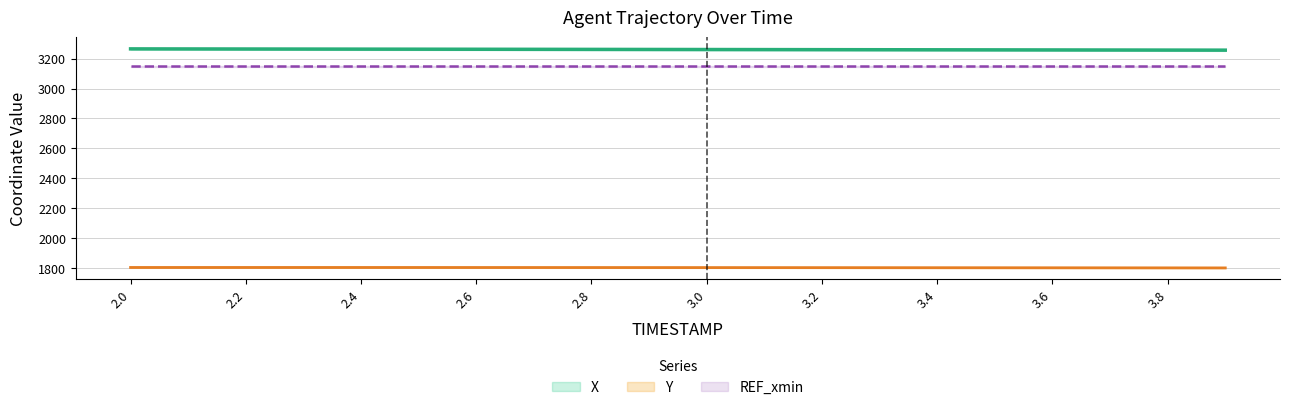

List the series in order of their peak value, highest first.

X, REF_xmin, Y